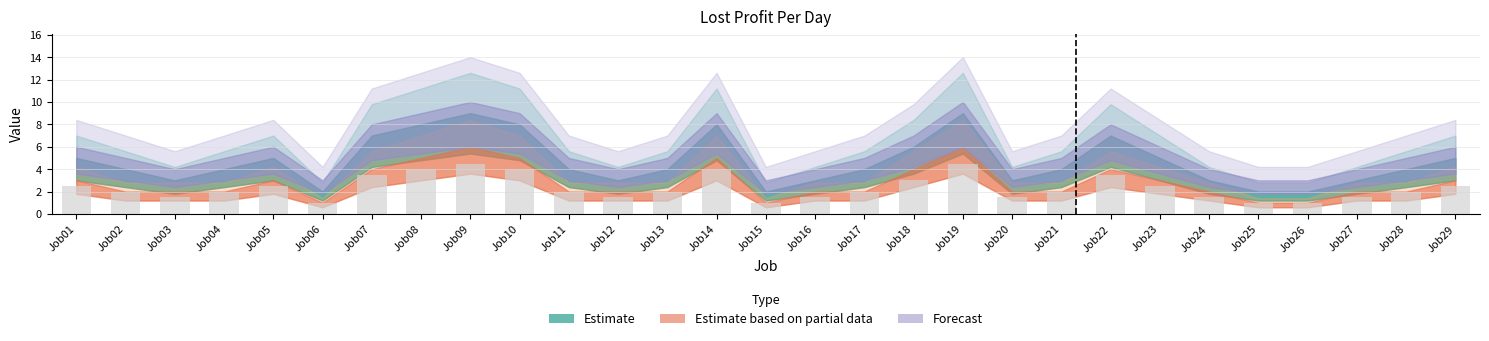

What is the ratio of the value at Job25 to the value at Job29?

0.4